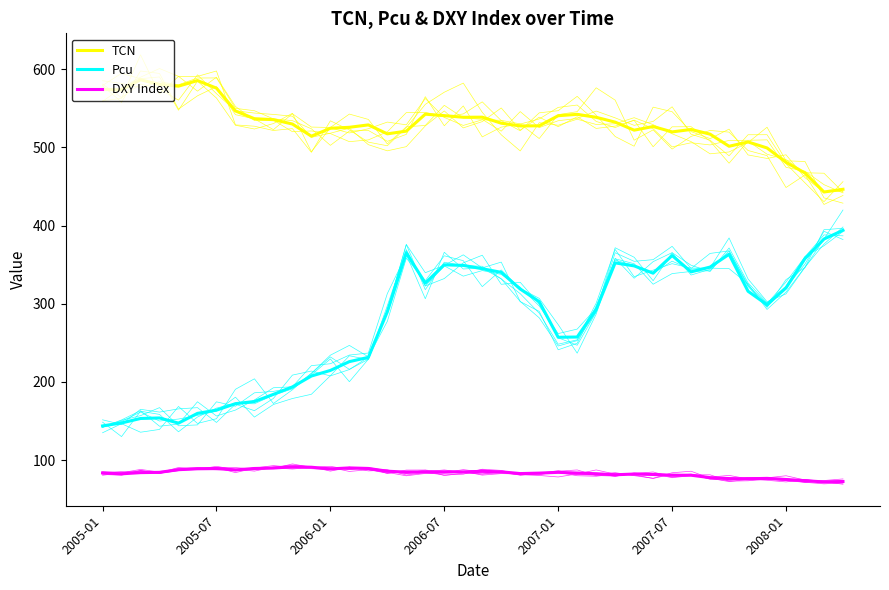

Which has a higher value, 27 or 24?

24